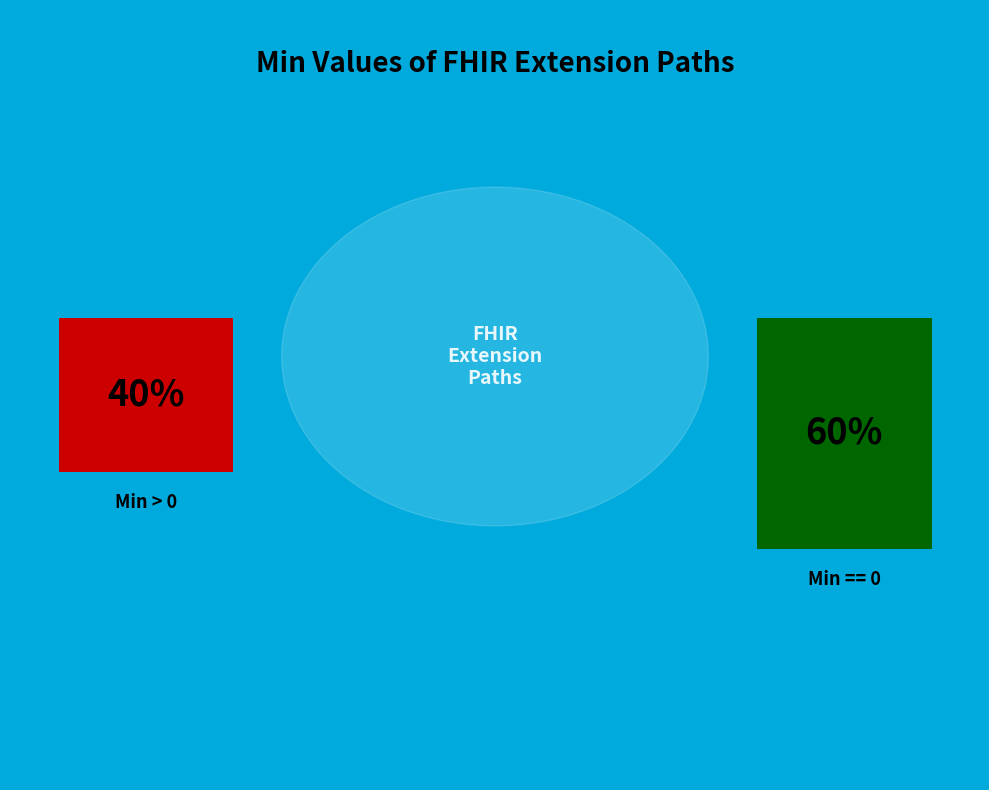

Does Extension.value[x] represent more than half of the total?

No